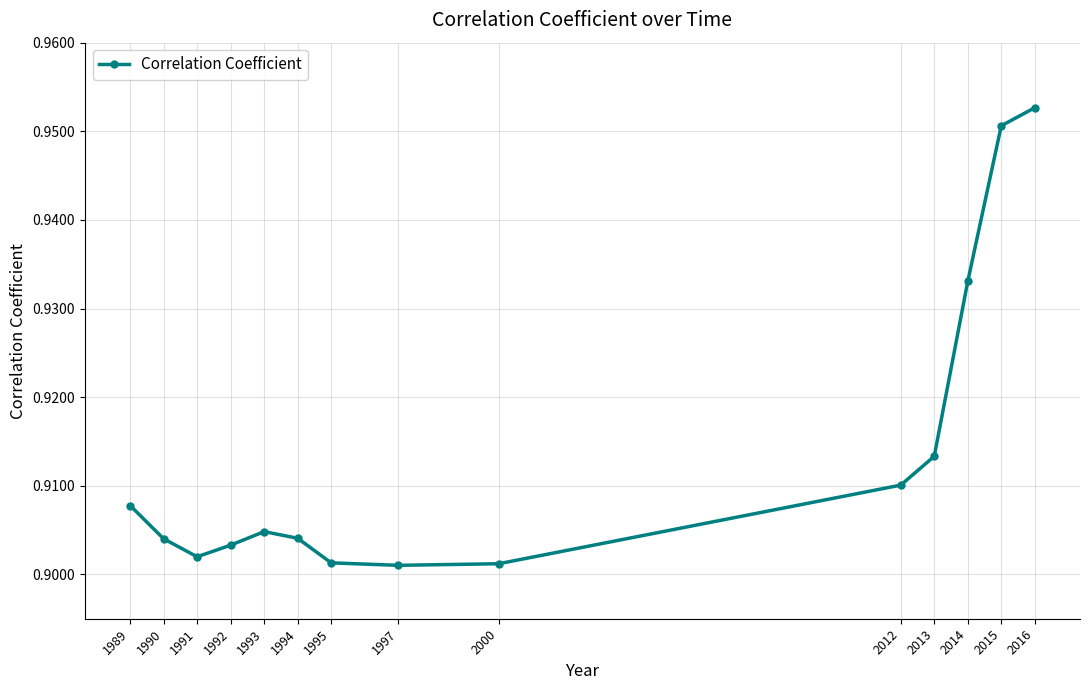

How many lines are shown in the chart?

1